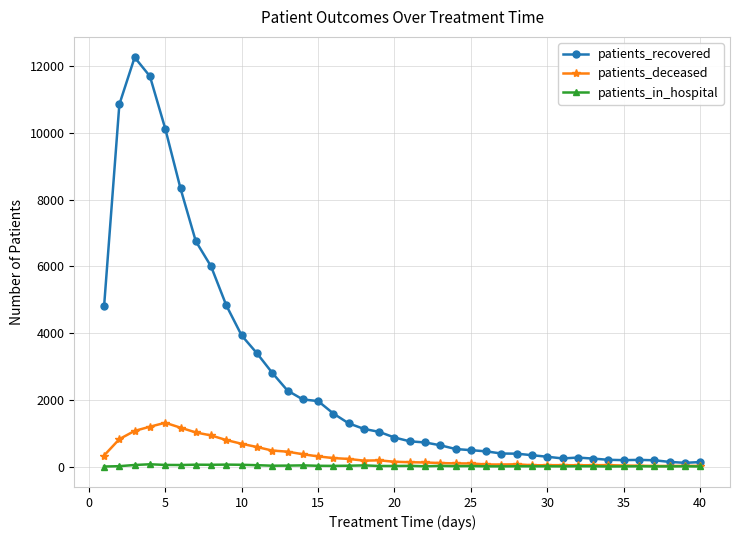

Which series has the widest spread of values?

patients_recovered